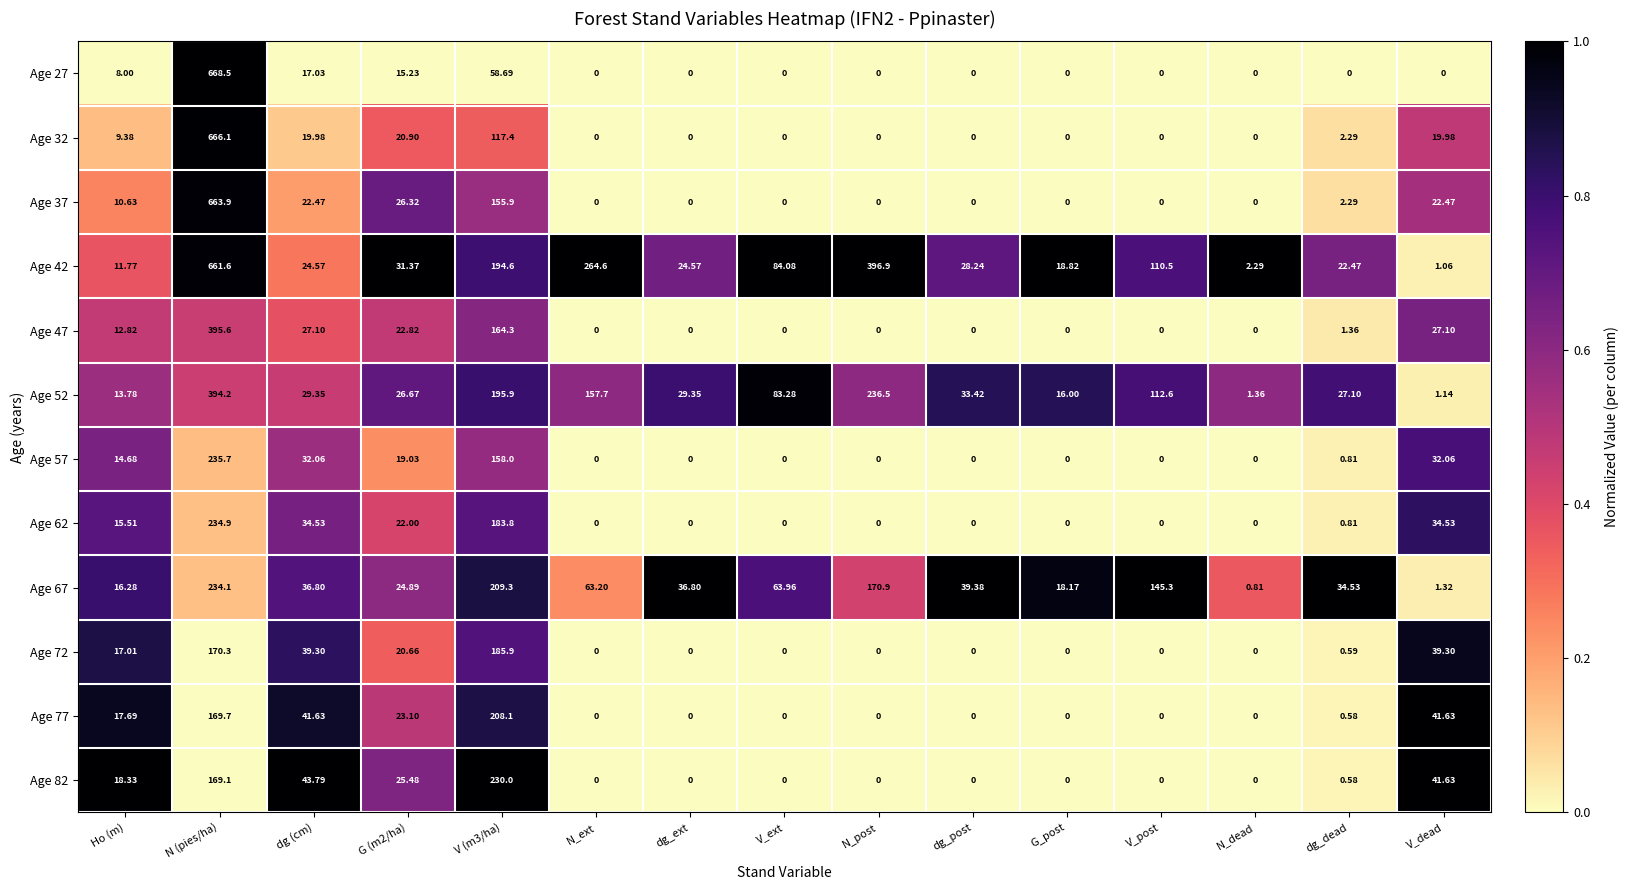

At which category is the sum across all series the highest?

N (pies/ha)